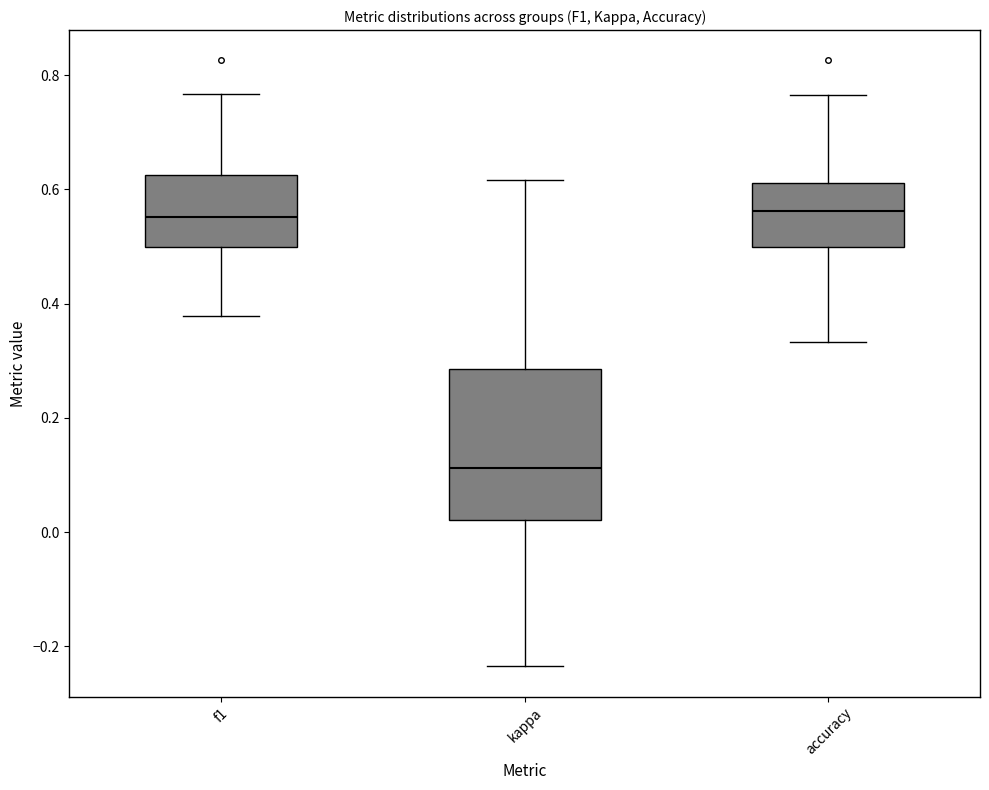

Reading left to right, transcribe this box plot: for each box, give where its median line is, the range the box spans, and where its two whiskers end, as read against the y-axis. The values are not printed on the chart, so give them approximately, as read against the axis.

f1: median 0.56, box 0.50 to 0.62, whiskers 0.38 to 0.76
kappa: median 0.12, box 0.02 to 0.28, whiskers -0.24 to 0.62
accuracy: median 0.56, box 0.50 to 0.62, whiskers 0.34 to 0.76